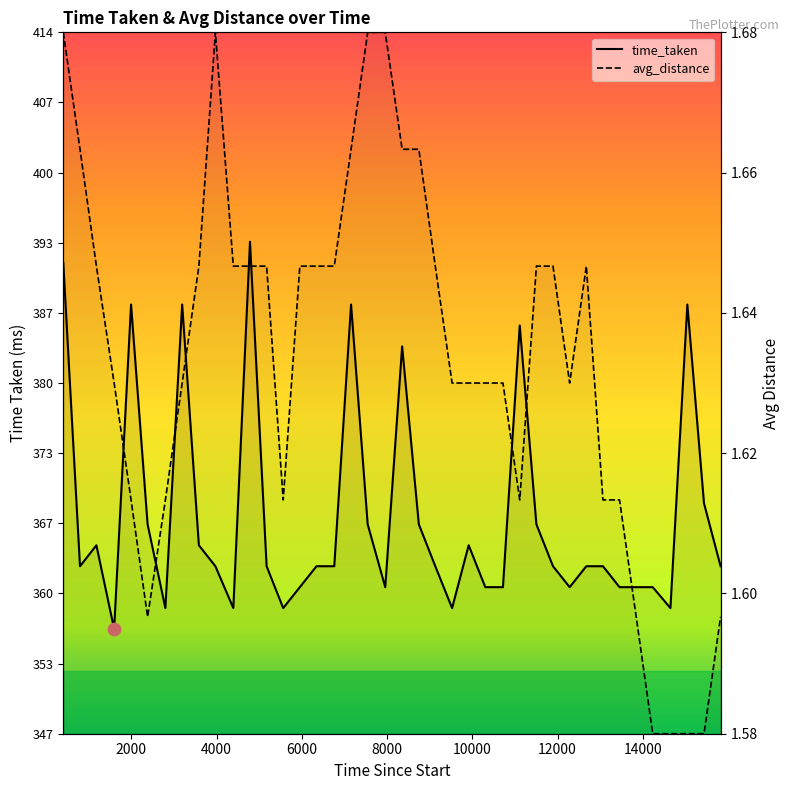

Which series reaches the maximum Y coordinate?

avg_distance